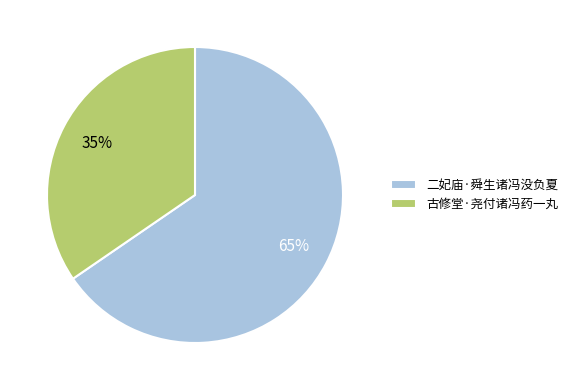

To the nearest percent, what is the average slice percentage?

50%